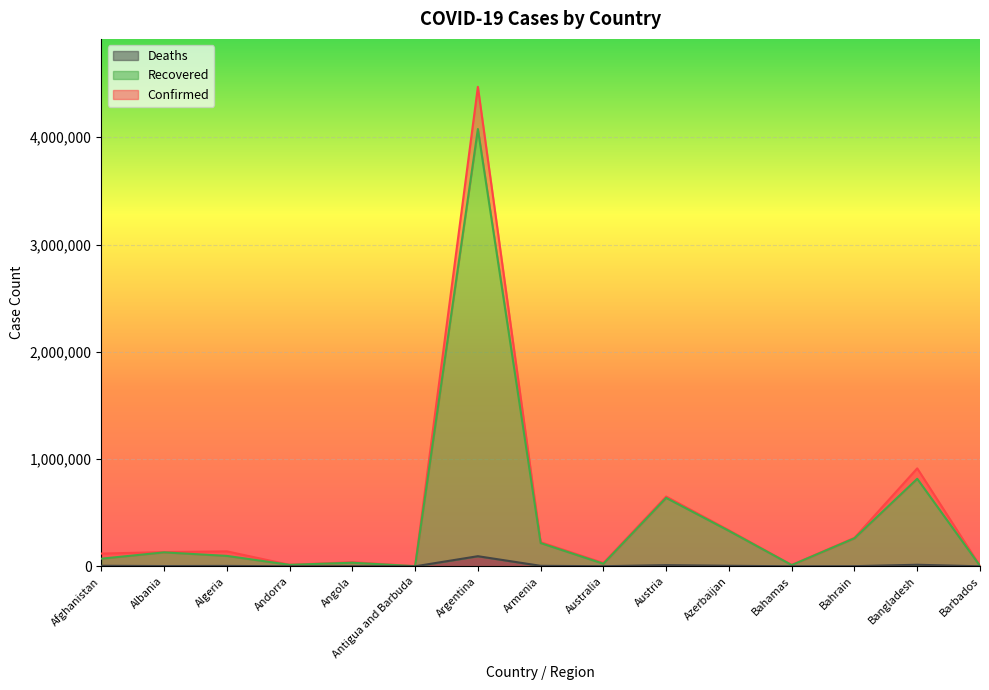

What is the smallest value displayed?

42